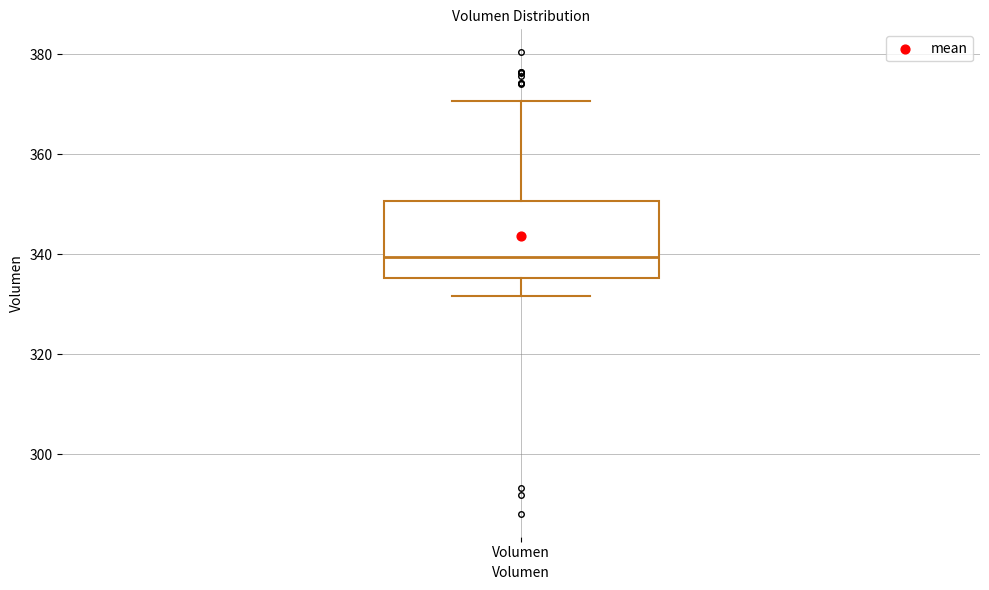

Where is the lower edge of the box for Volumen on the y-axis? The values are not printed on the chart, so give them approximately, as read against the axis.

336